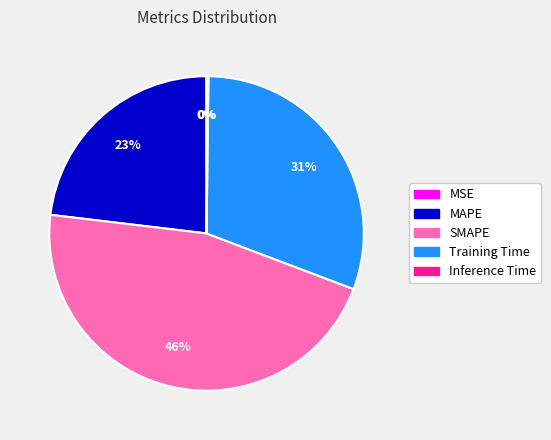

What is the largest slice in the pie chart?

SMAPE